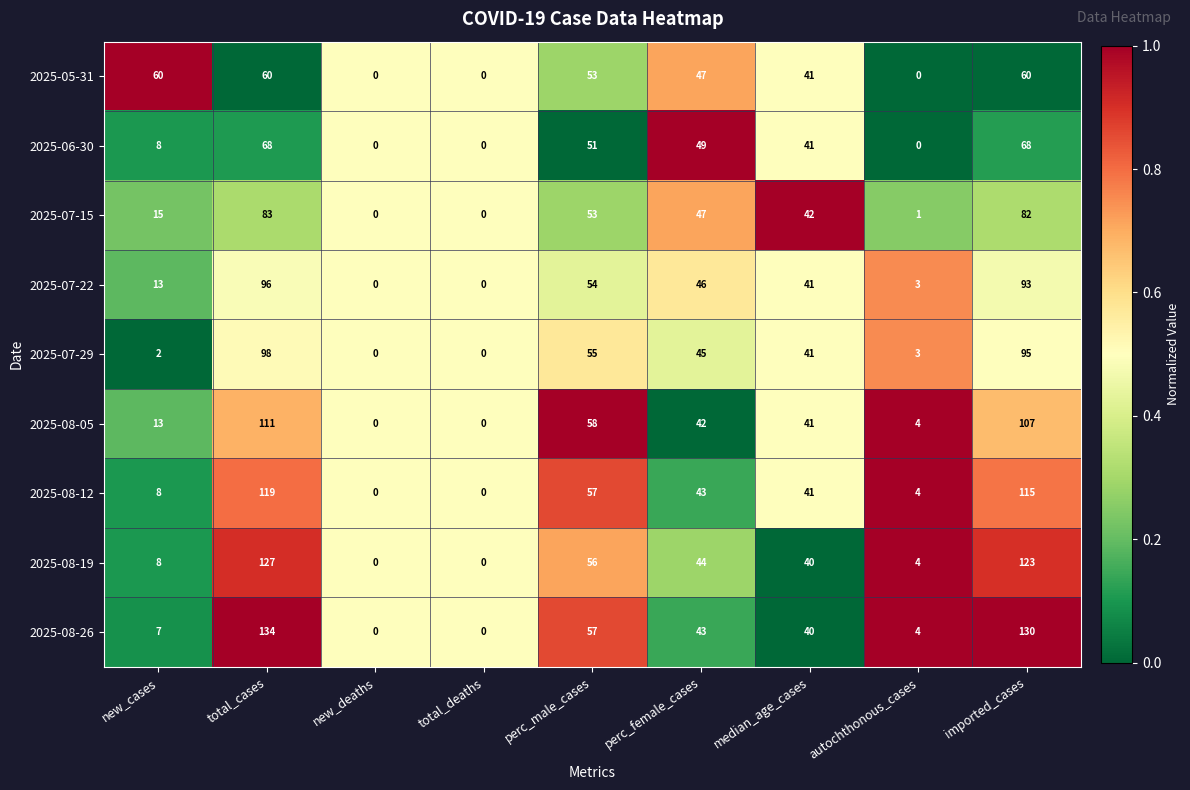

The 2025-08-12 series shows 2 at autochthonous_cases. True or false?

False